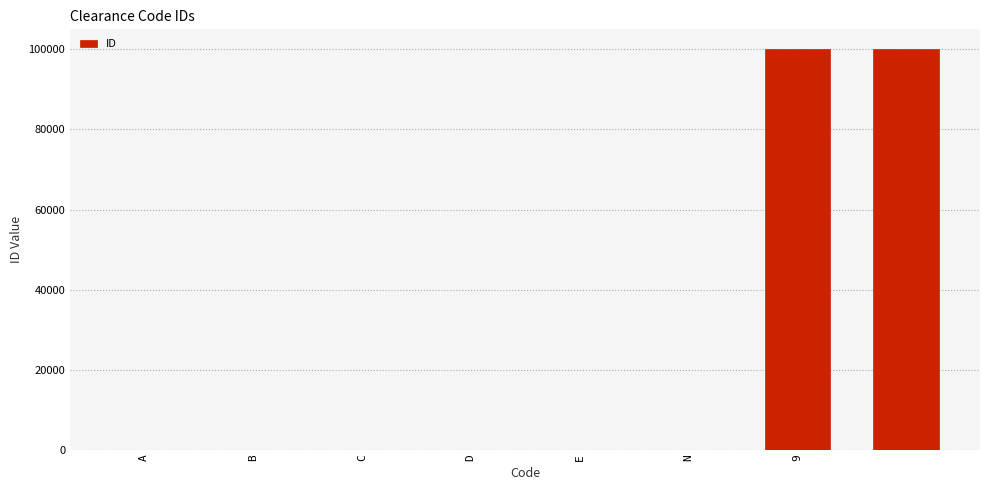

What is the sum of all values?

200018